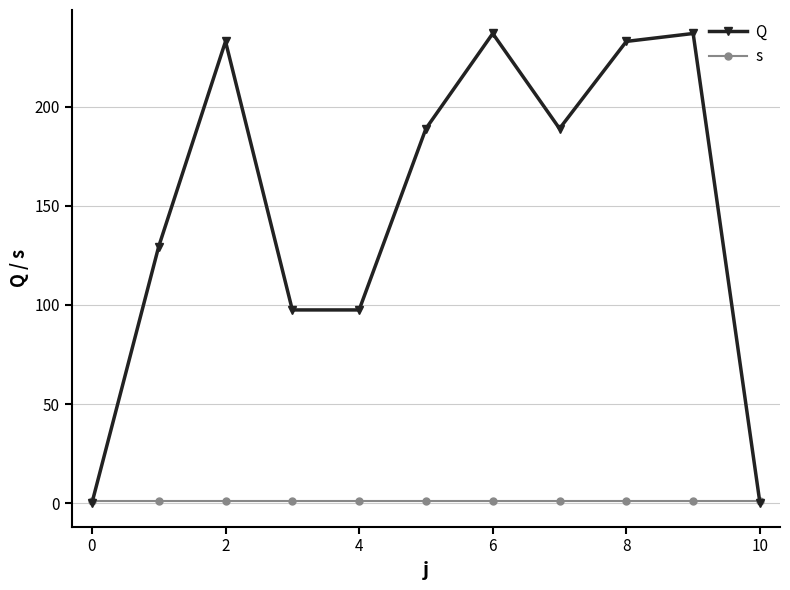

Which series has the largest range (max minus min)?

Q